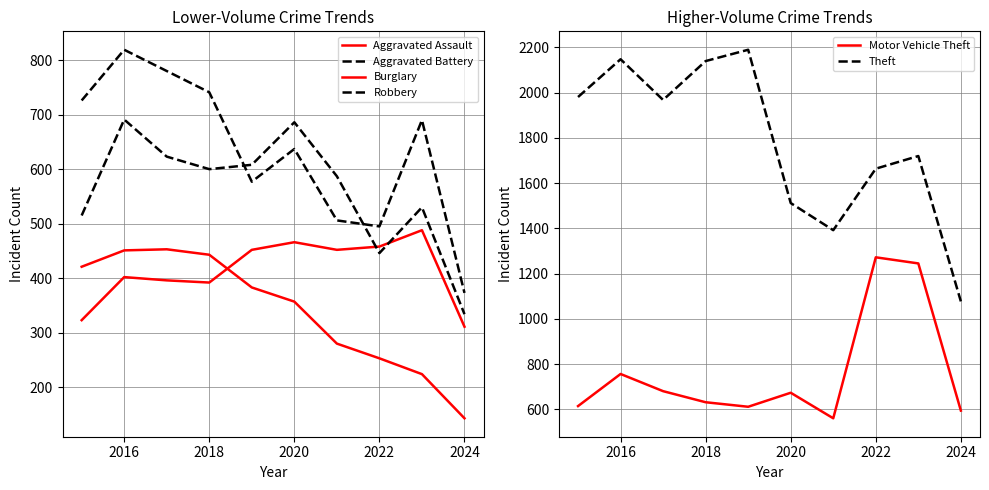

What is the lowest value of the Motor Vehicle Theft series?

560